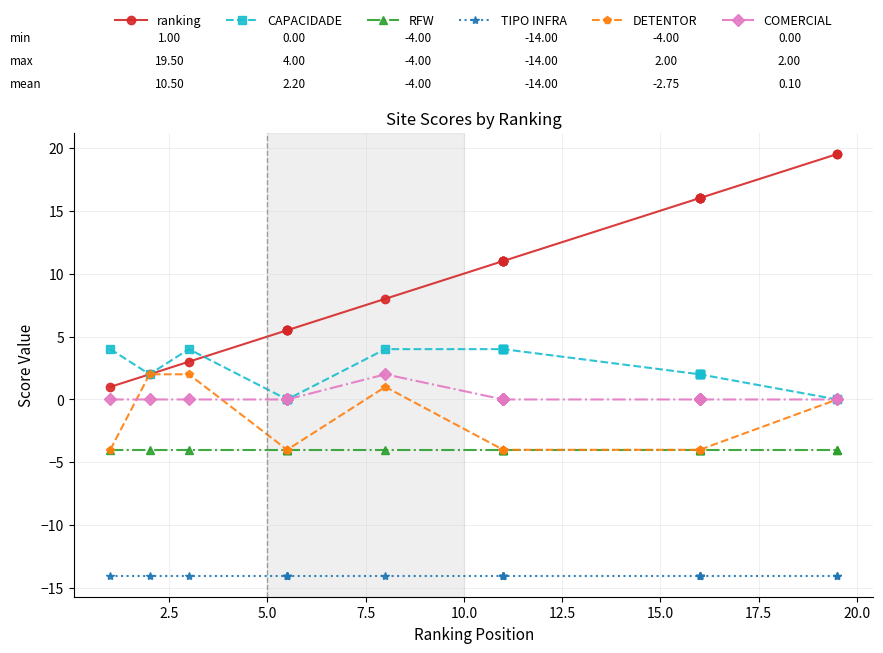

Is the value of TIPO INFRA at 2.5 greater than the value of ranking at 15.0?

No